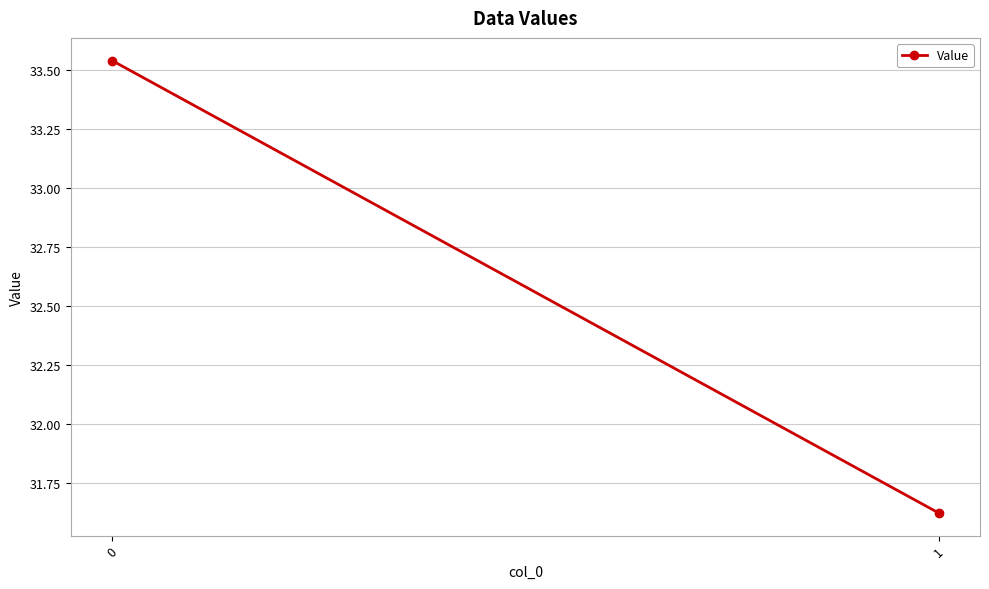

How many values are below 33?

1